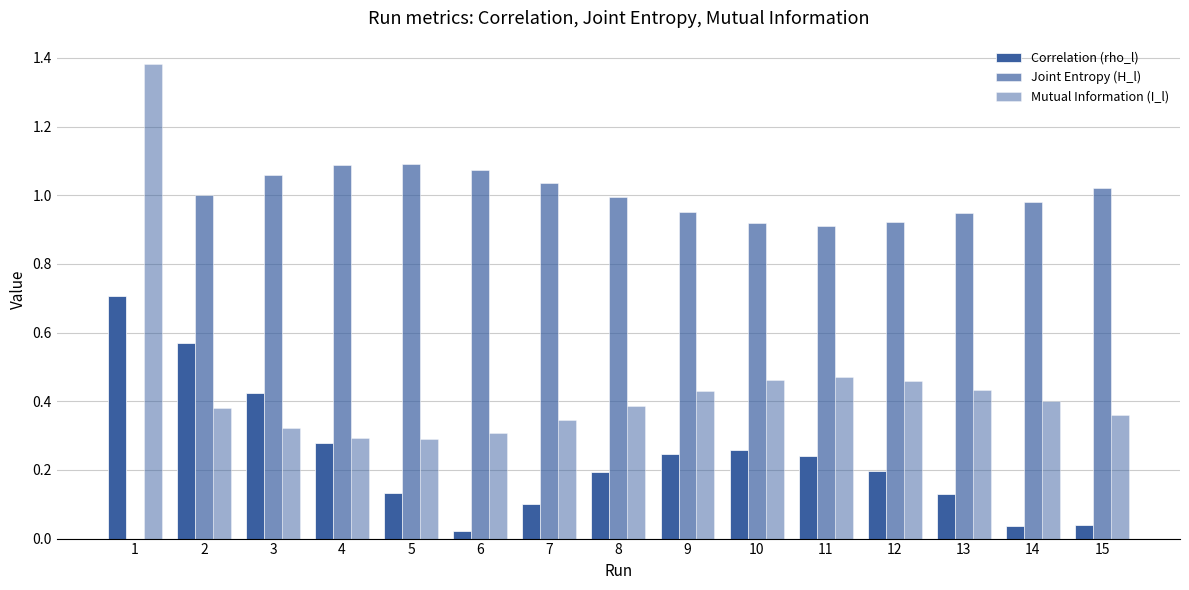

Are the bars horizontal?

No